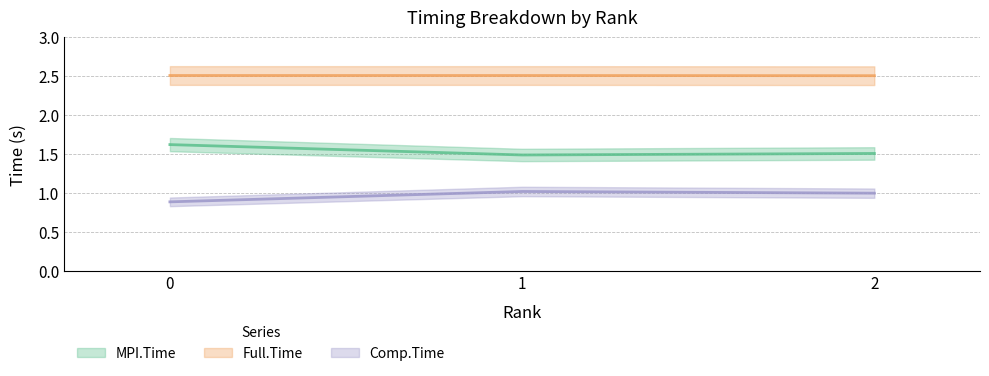

What value does the MPI.Time series have at 0?

1.6